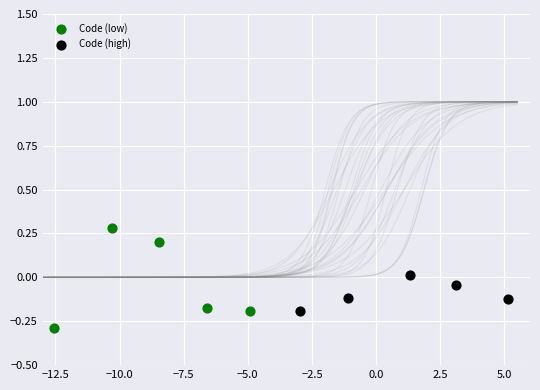

Which series reaches the minimum Y coordinate?

Code (low)